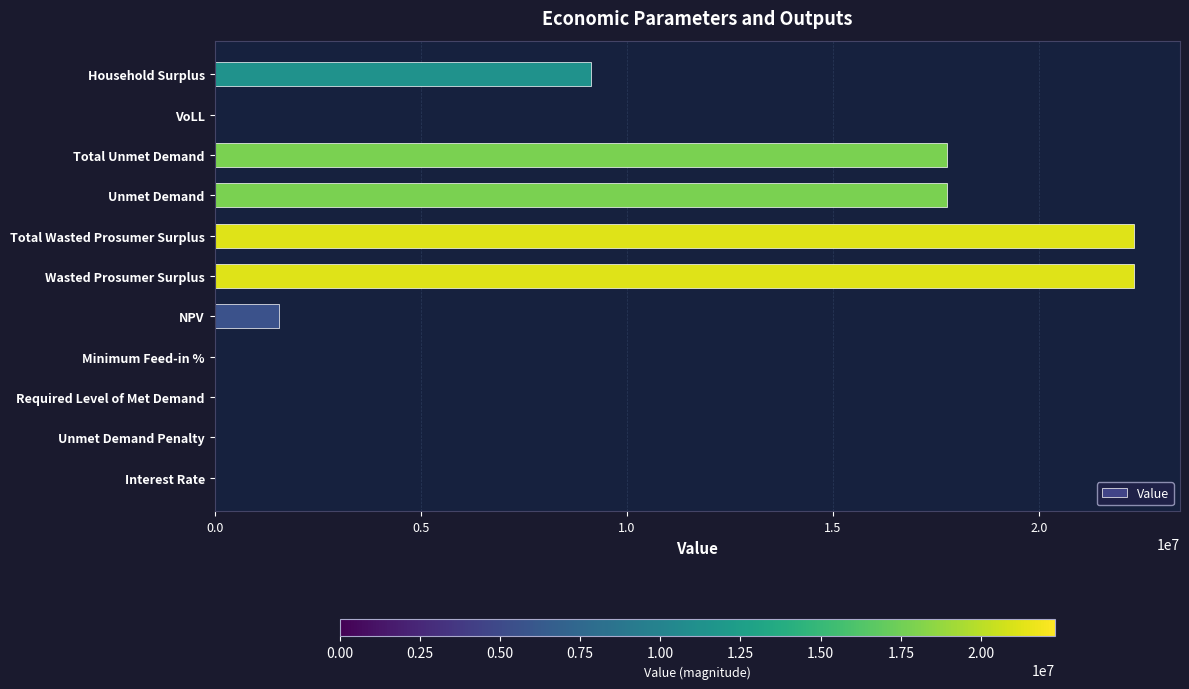

How many data points are above 1552942?

6